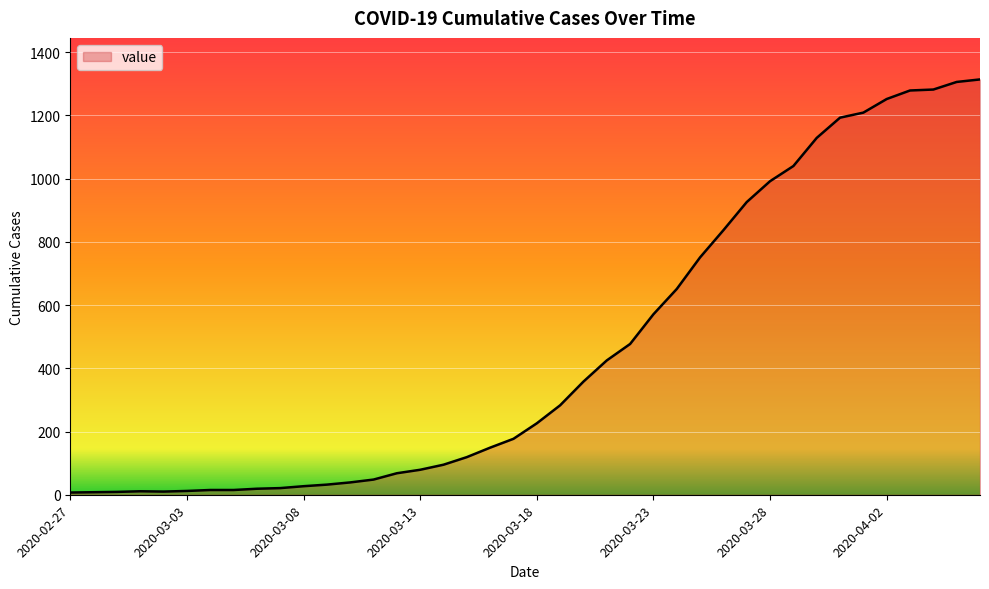

What is the maximum value shown in the chart?

1314